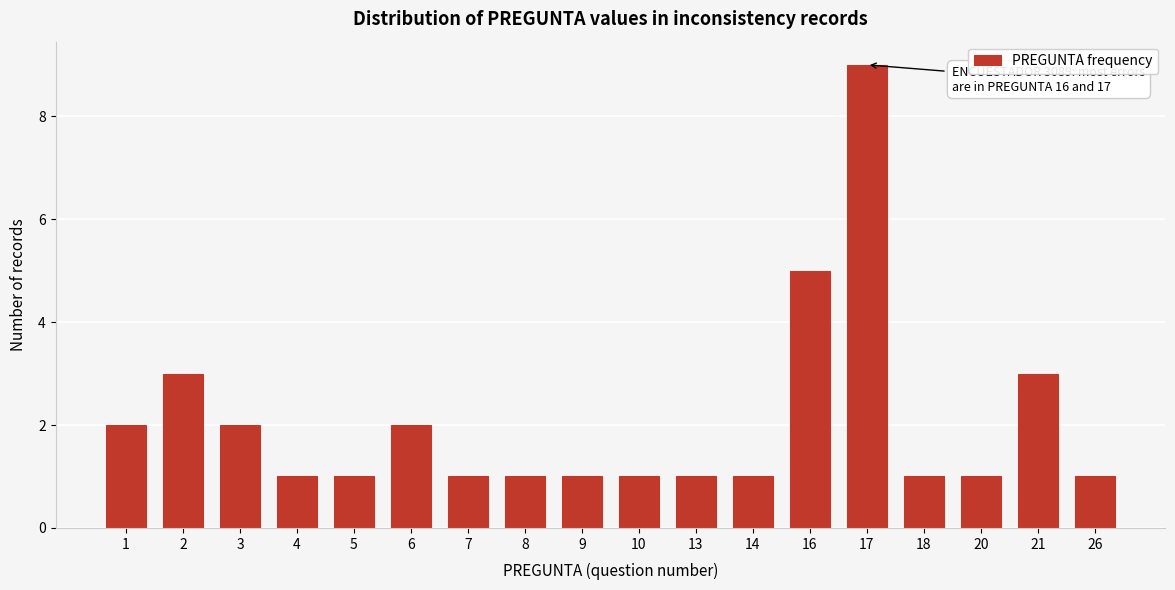

Reading left to right, extract all data points from this chart.

2	3	2	1	1	2	1	1	1	1	1	1	5	9	1	1	3	1